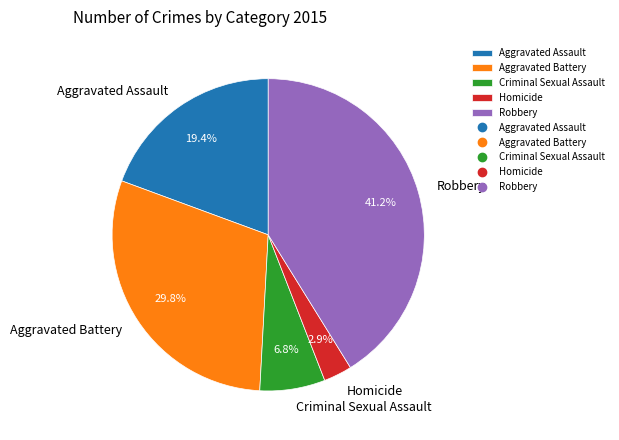

Which category has the biggest portion of the pie?

Robbery